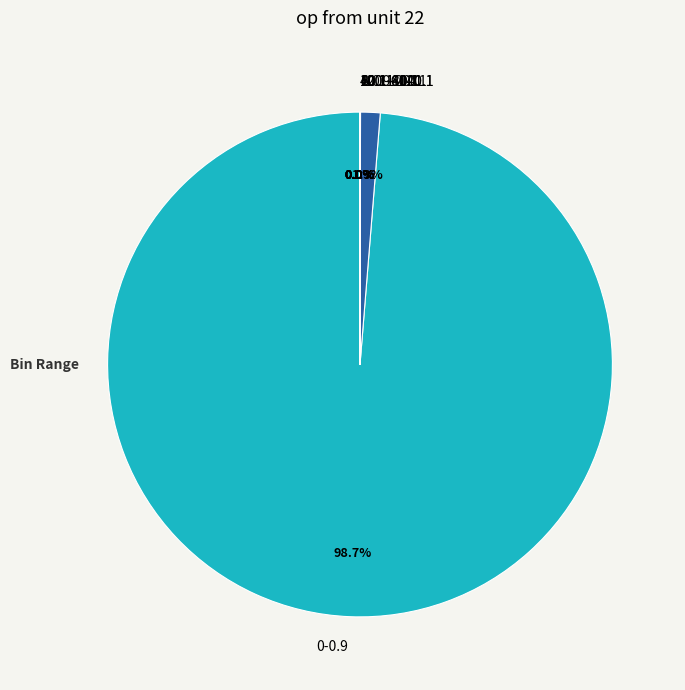

Which slice represents more than half of the pie?

0-0.9